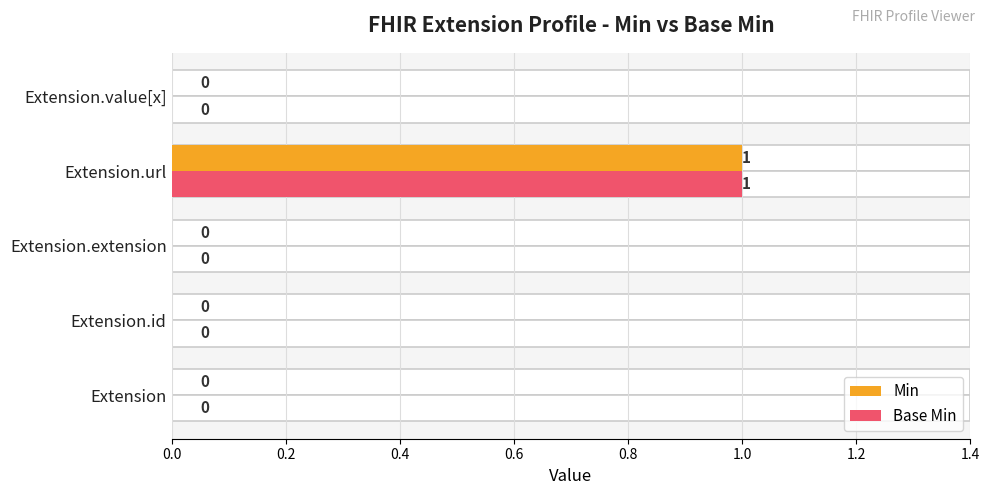

List the series in order of their peak value, highest first.

Min, Base Min